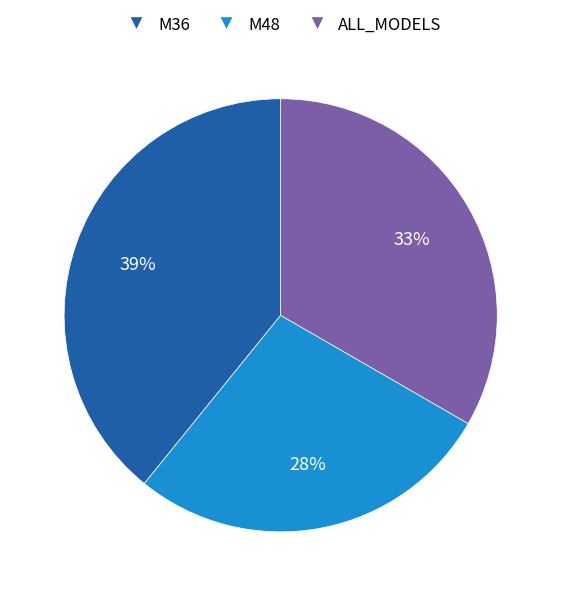

Is M48 the majority of the pie?

No